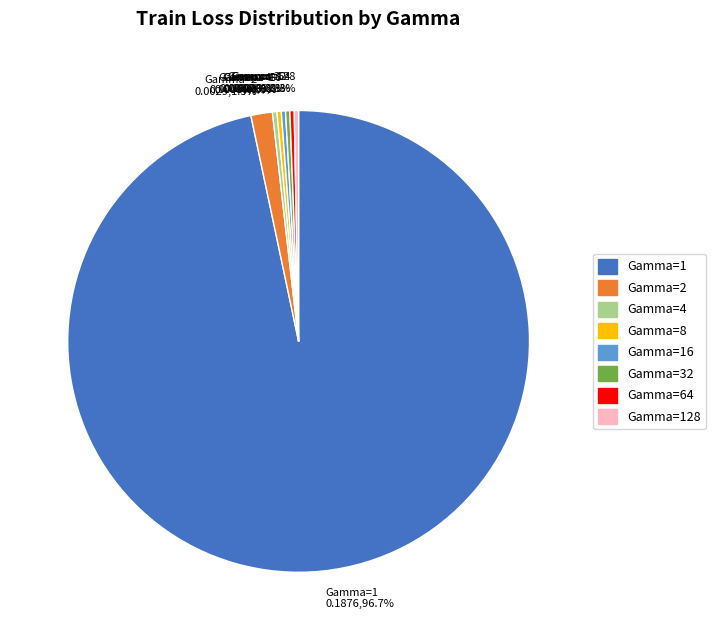

To the nearest percent, what is the difference between the largest and smallest slice percentages?

96%